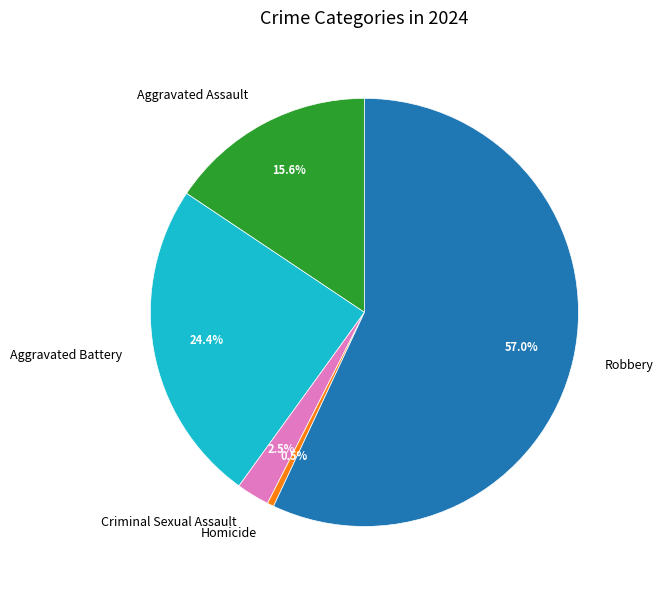

Is Aggravated Battery the majority of the pie?

No